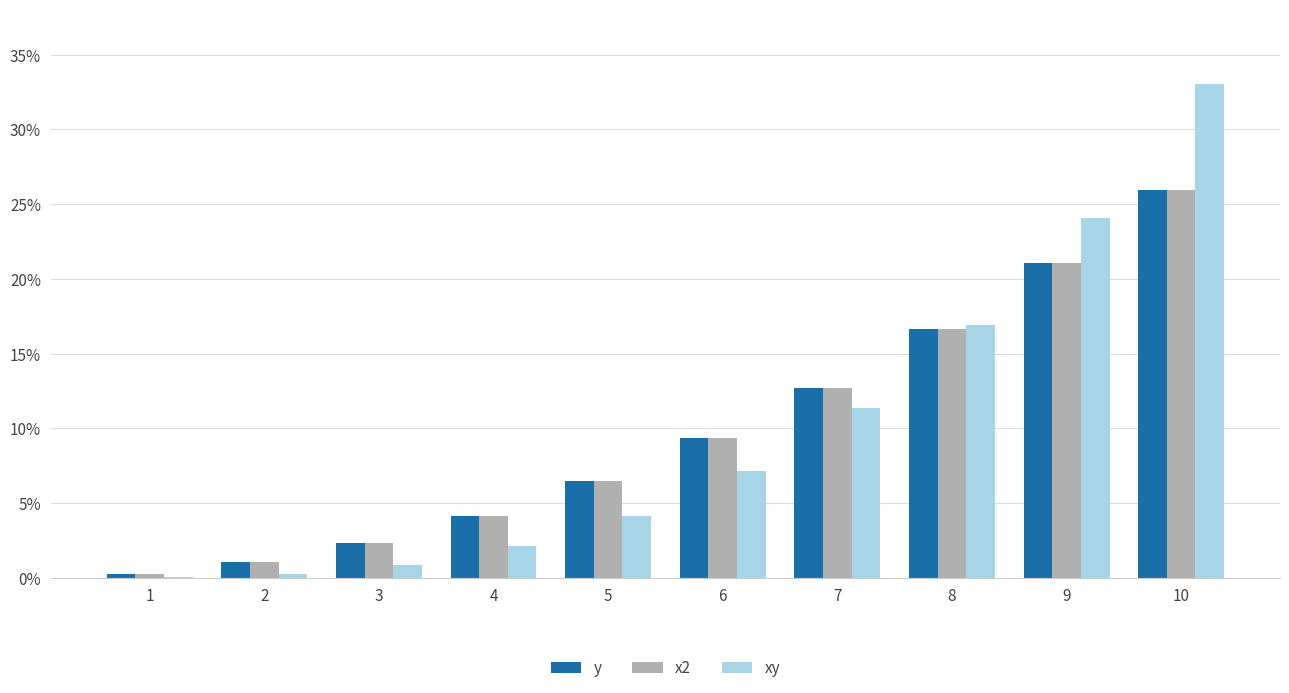

At how many categories does at least one series exceed 0?

10